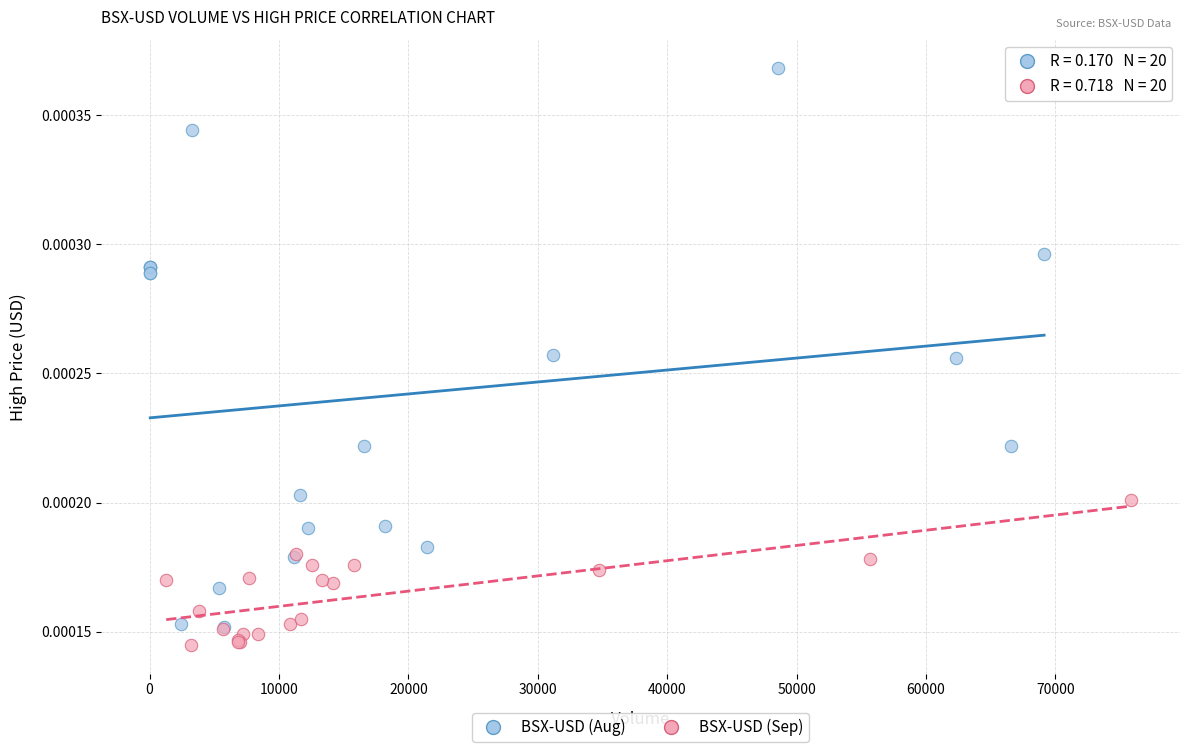

Which series has the widest spread of Y values?

BSX-USD (Aug)